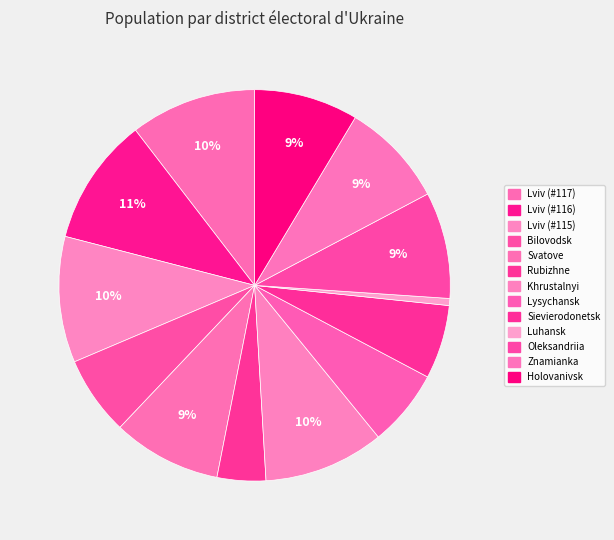

What is the change in value from Lviv (#115) to Sievierodonetsk?

-69913